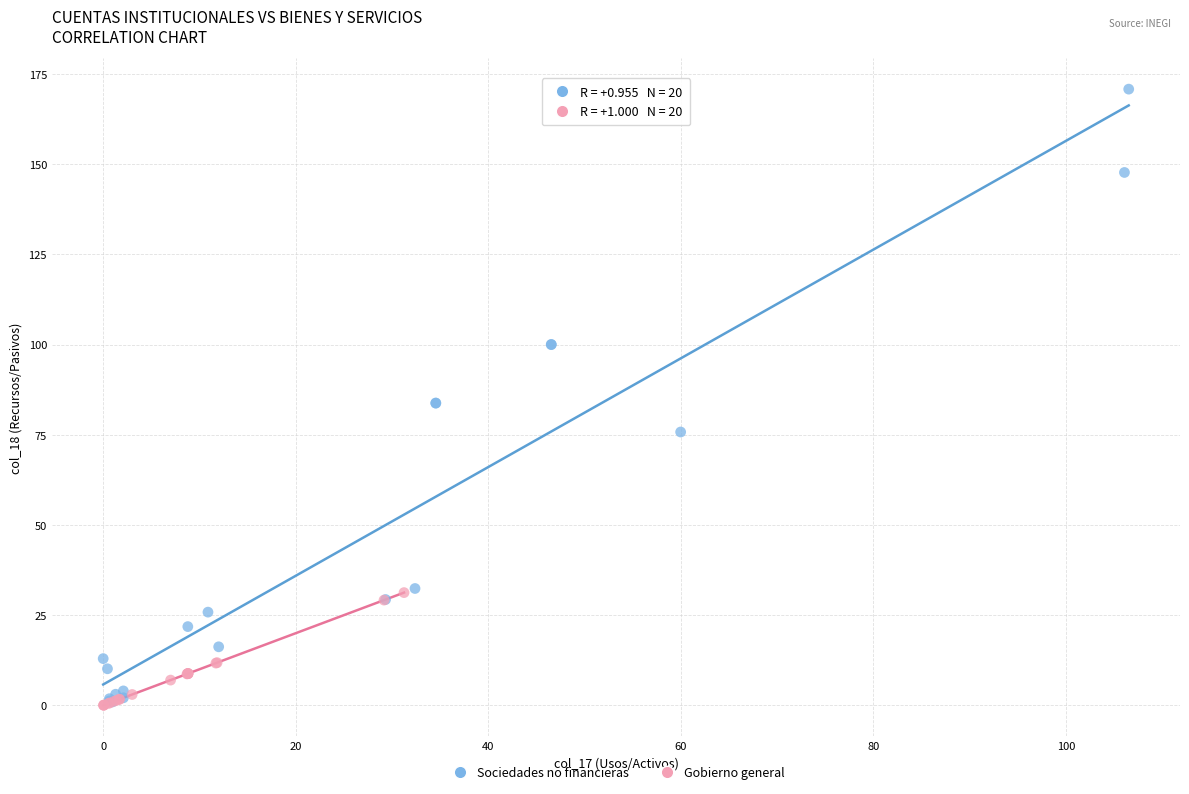

Which series has the widest spread of Y values?

Sociedades no financieras